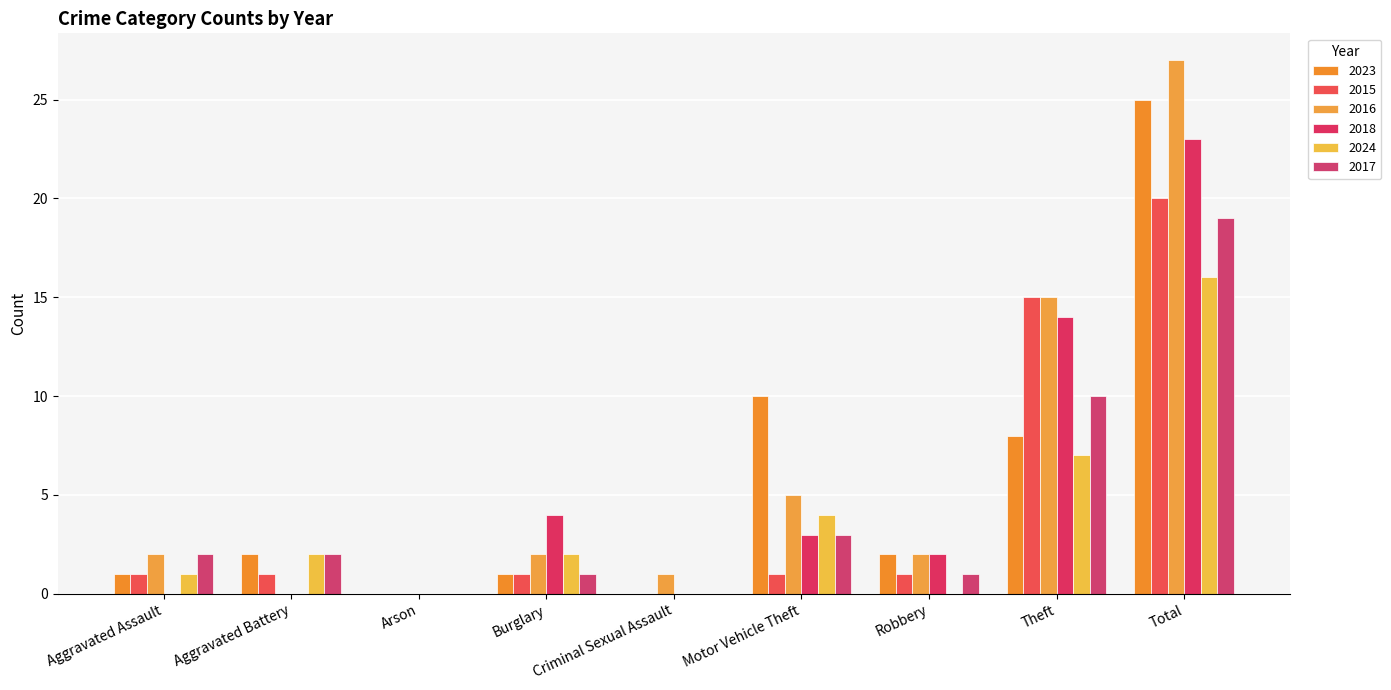

At Arson, list the series in order from largest to smallest.

2023, 2015, 2016, 2018, 2024, 2017